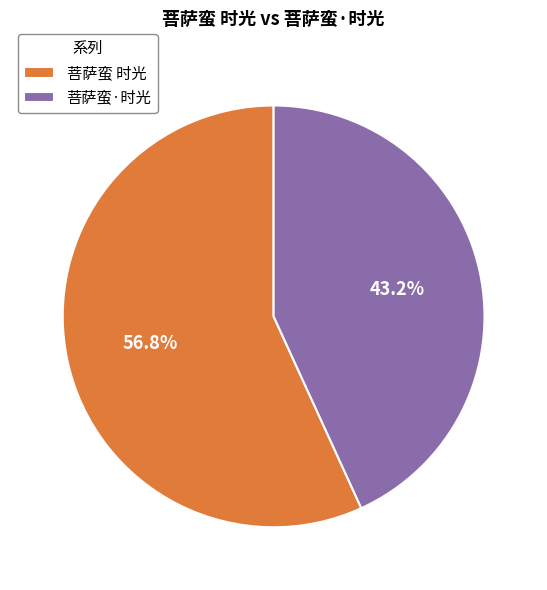

What portion of the pie excludes 菩萨蛮 时光?

43.2%